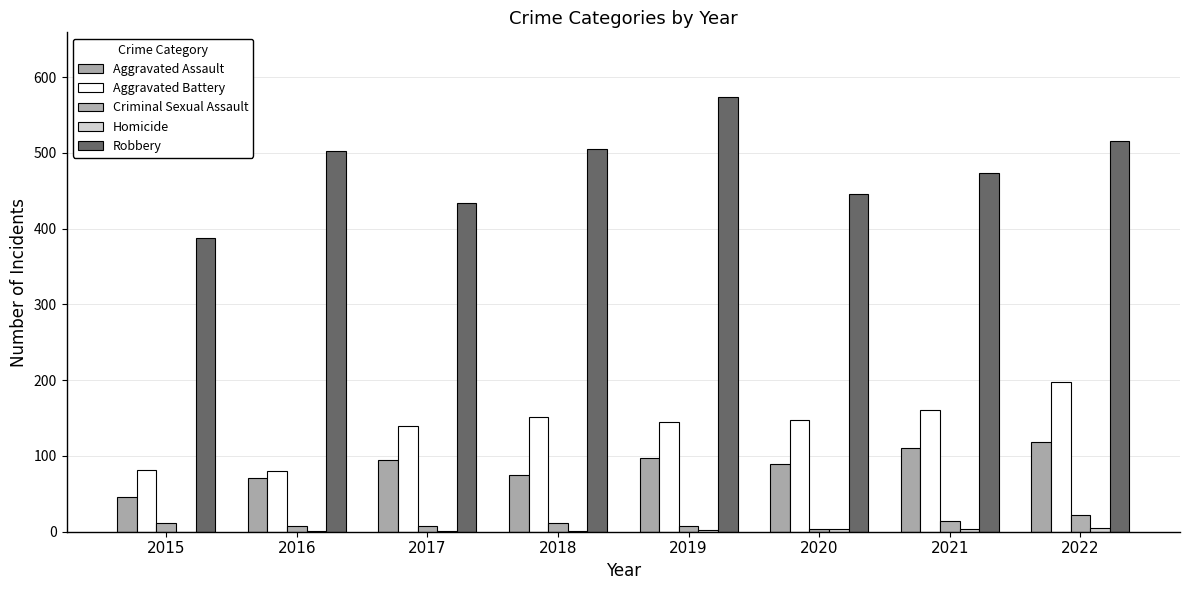

What is the value of the Aggravated Assault bar at the 6th from the left?

90